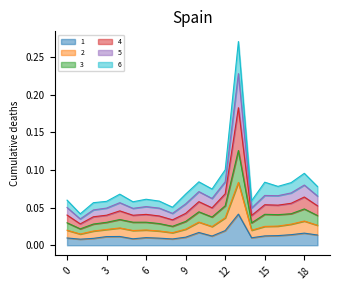

At how many categories does at least one series exceed 0?

20